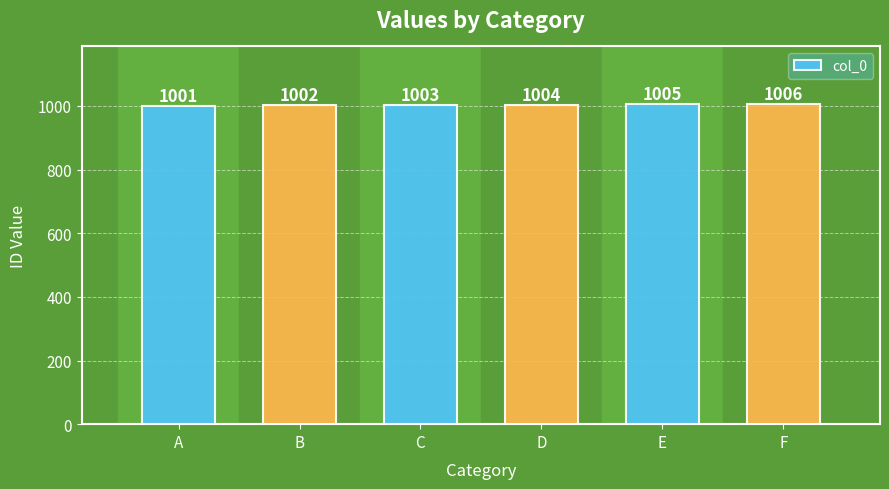

List the labels in order of value, largest first.

F, E, D, C, B, A